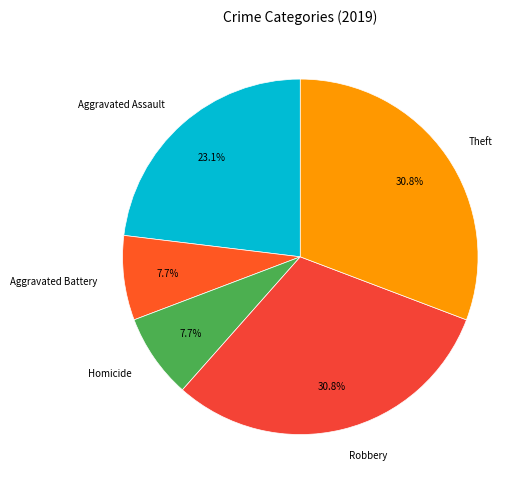

What is the total percentage of Homicide and Aggravated Battery?

15.4%